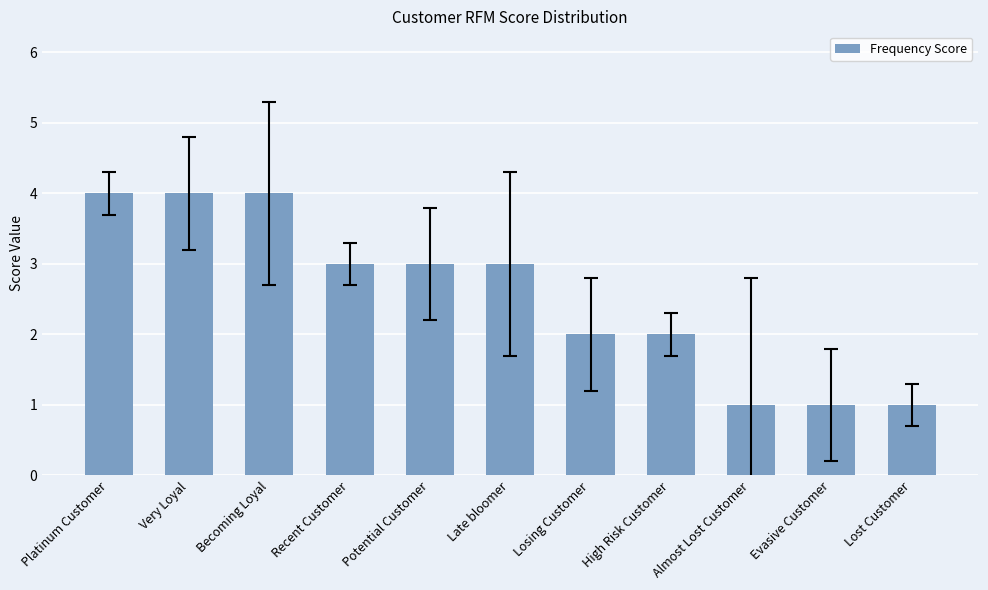

True or false: the data shows 1 at Almost Lost Customer.

True